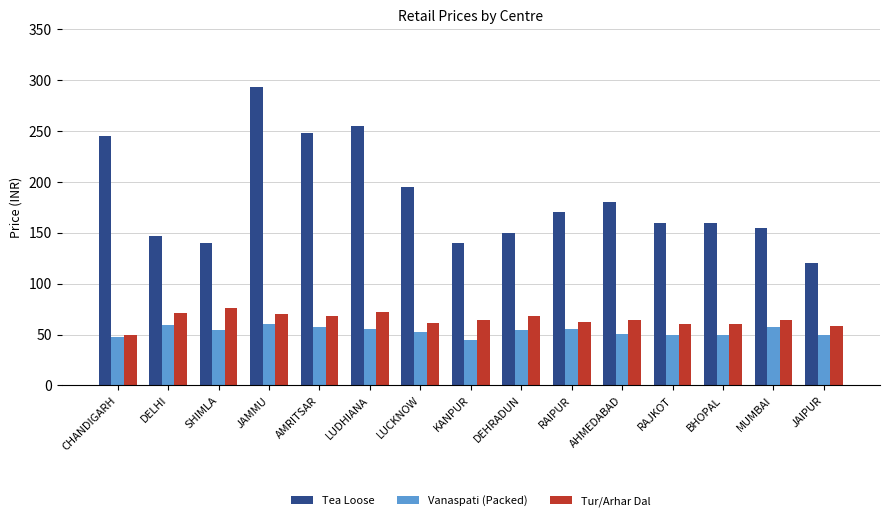

What value does the Vanaspati (Packed) series have at LUDHIANA?

55